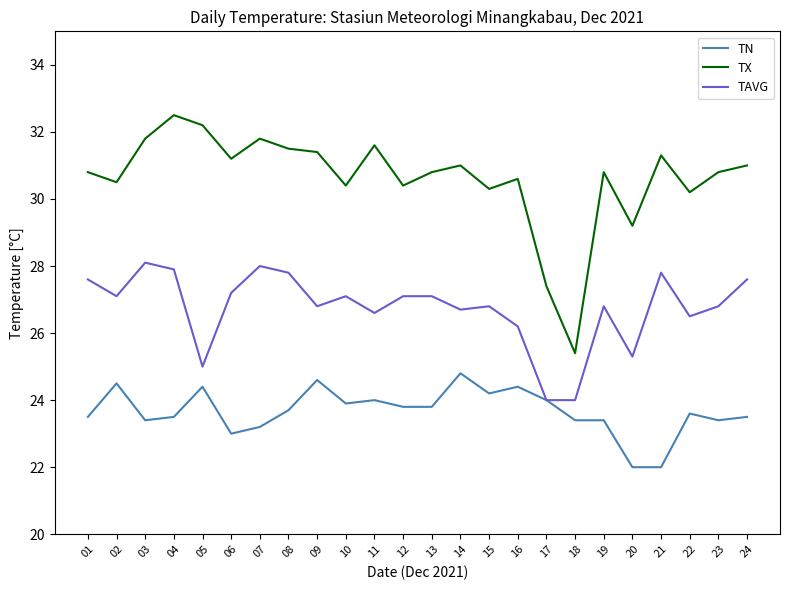

What is the total value across all series at 11?

82.2